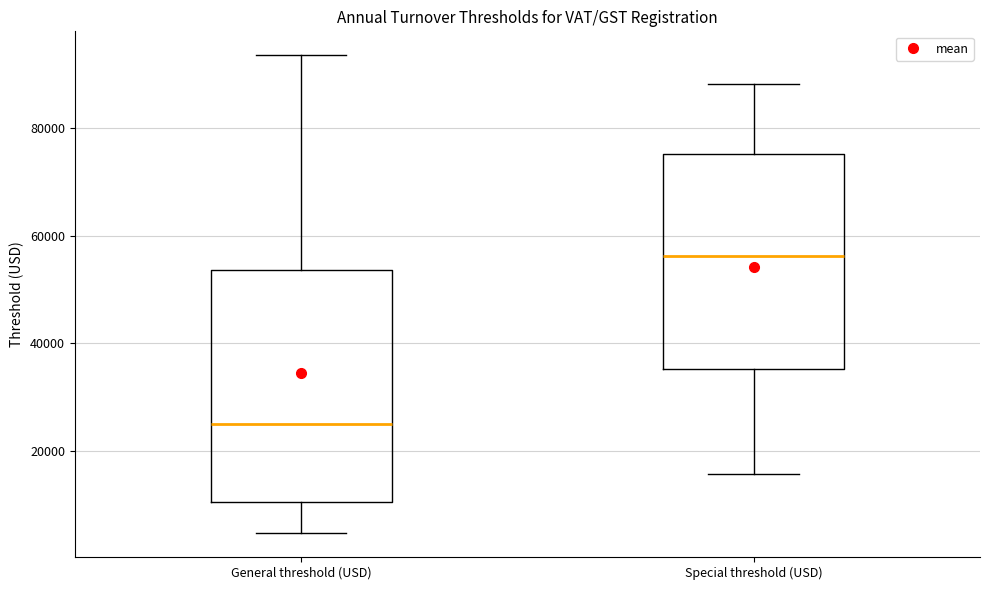

Where does the median line of the box for General threshold (USD) sit on the y-axis? The values are not printed on the chart, so give them approximately, as read against the axis.

26000